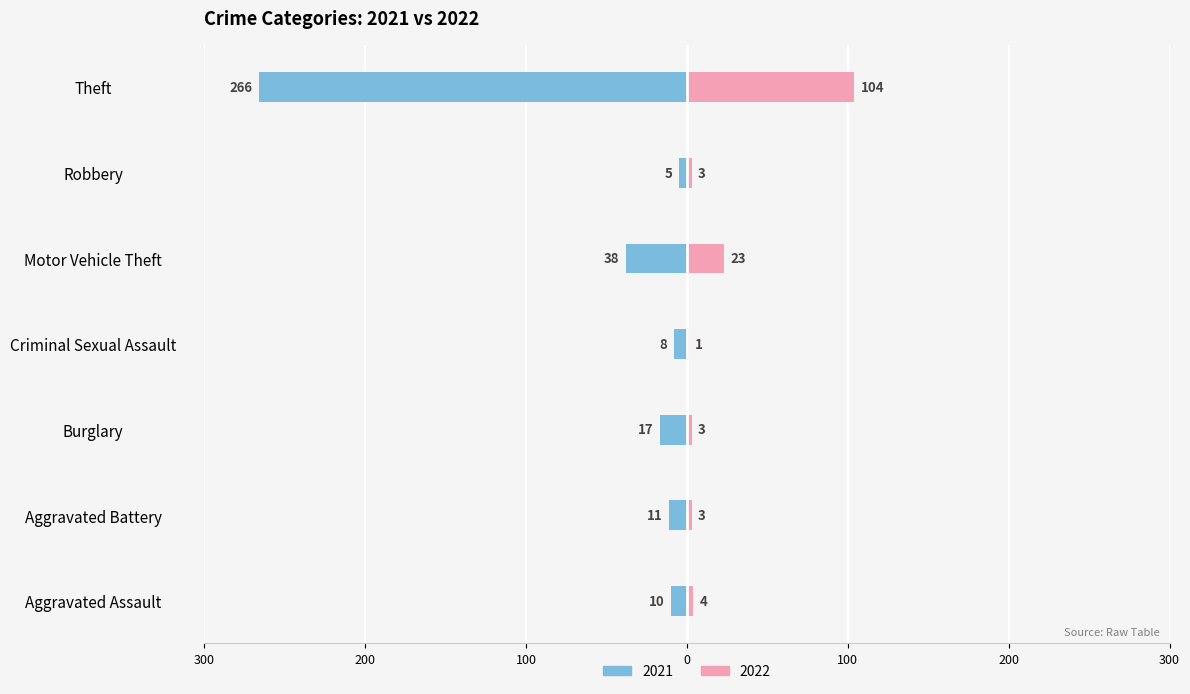

Read the 2021 value at Motor Vehicle Theft, to the nearest 5.

-40